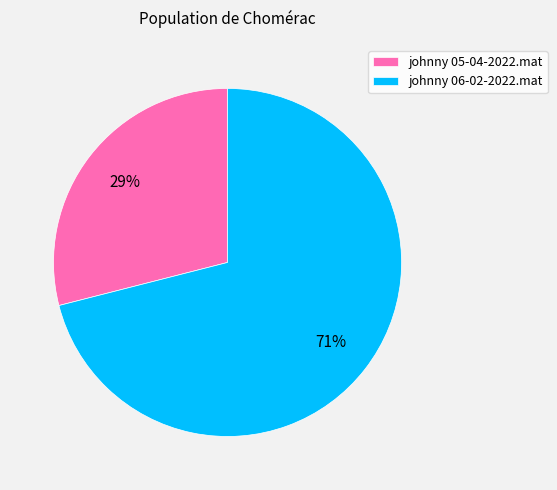

The johnny 06-02-2022.mat slice represents 83% of the pie. True or false?

False